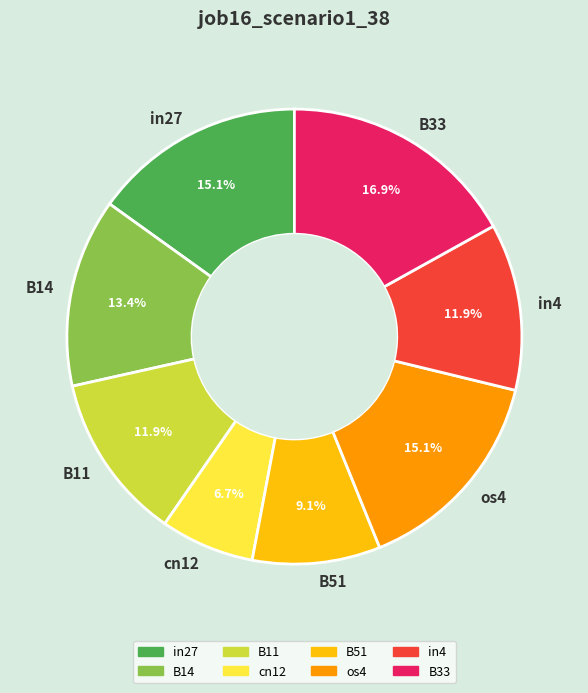

To the nearest percent, what portion does in4 represent?

12%